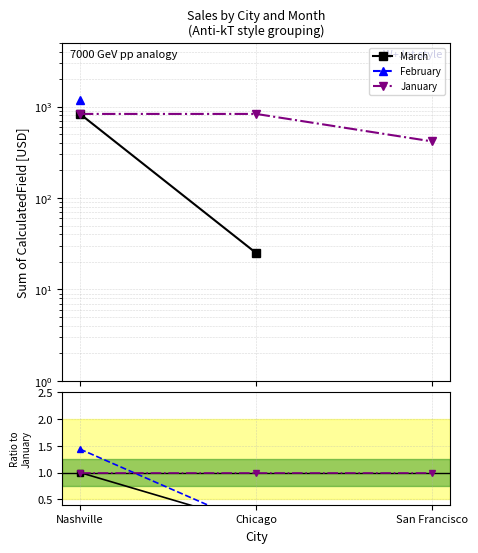

What position from the left is Nashville?

1